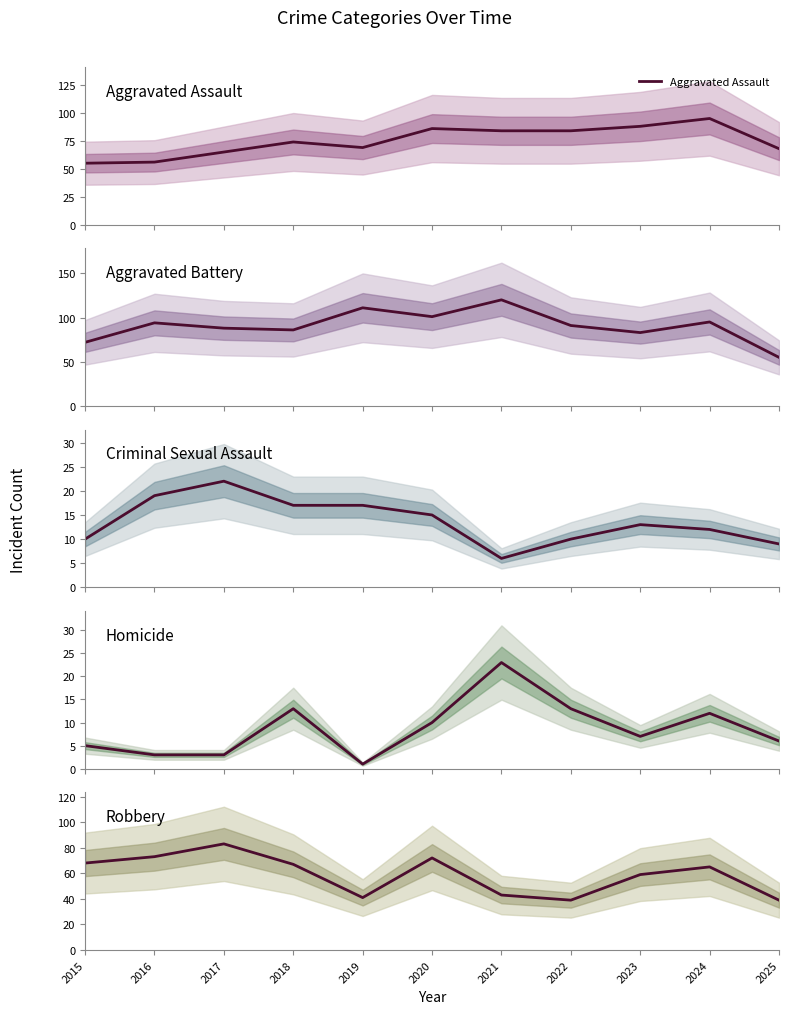

Read the Criminal Sexual Assault value at 2018, to the nearest 5.

15